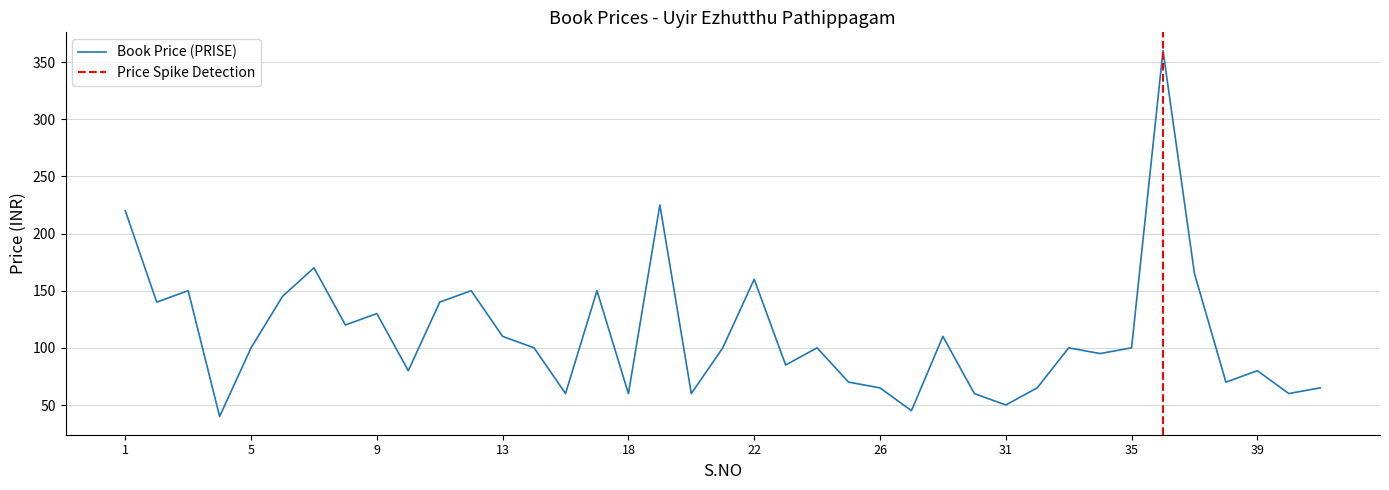

What is the difference between the values at 21 and 39?

20